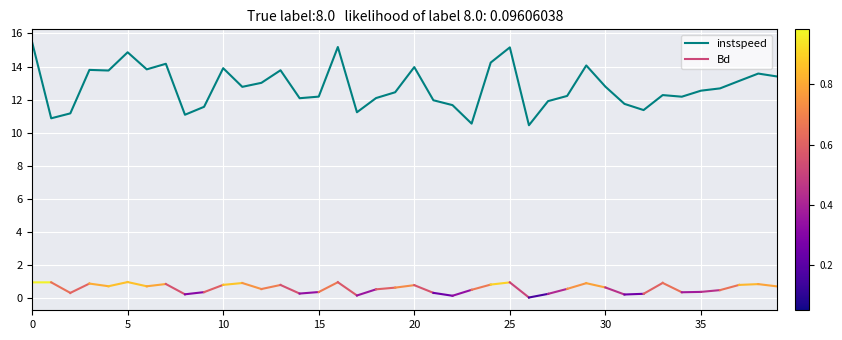

What is the greatest value displayed?

15.5